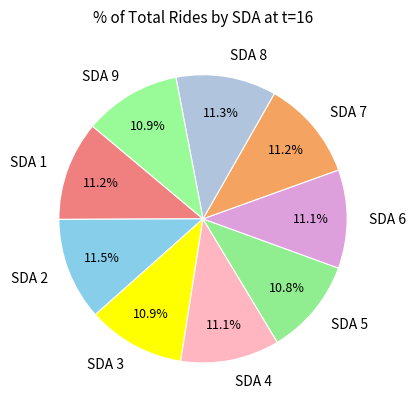

To the nearest percent, what is the average slice percentage?

11%